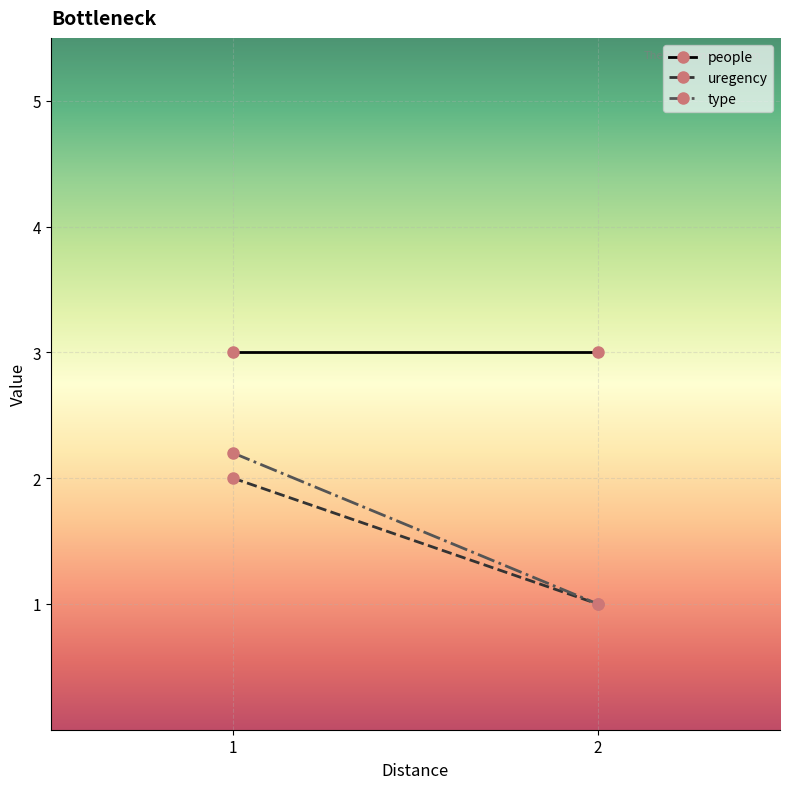

How many categories are shown in the chart?

2